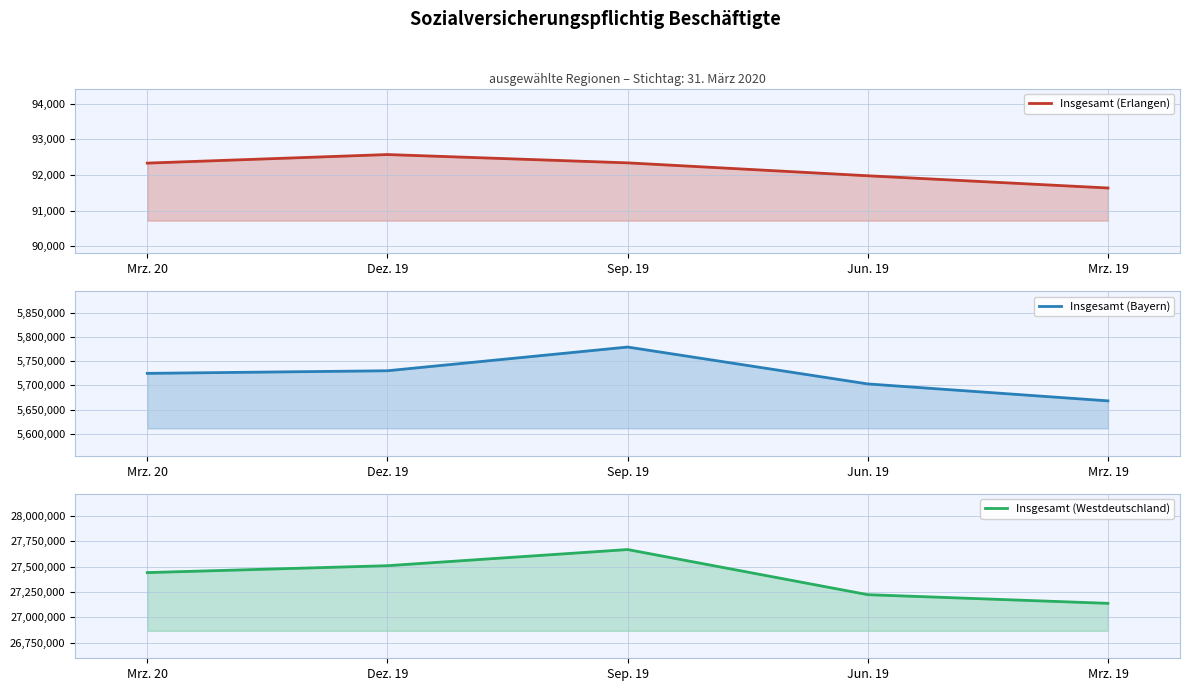

The Insgesamt (Erlangen) series shows 92572 at Dez. 19. True or false?

True